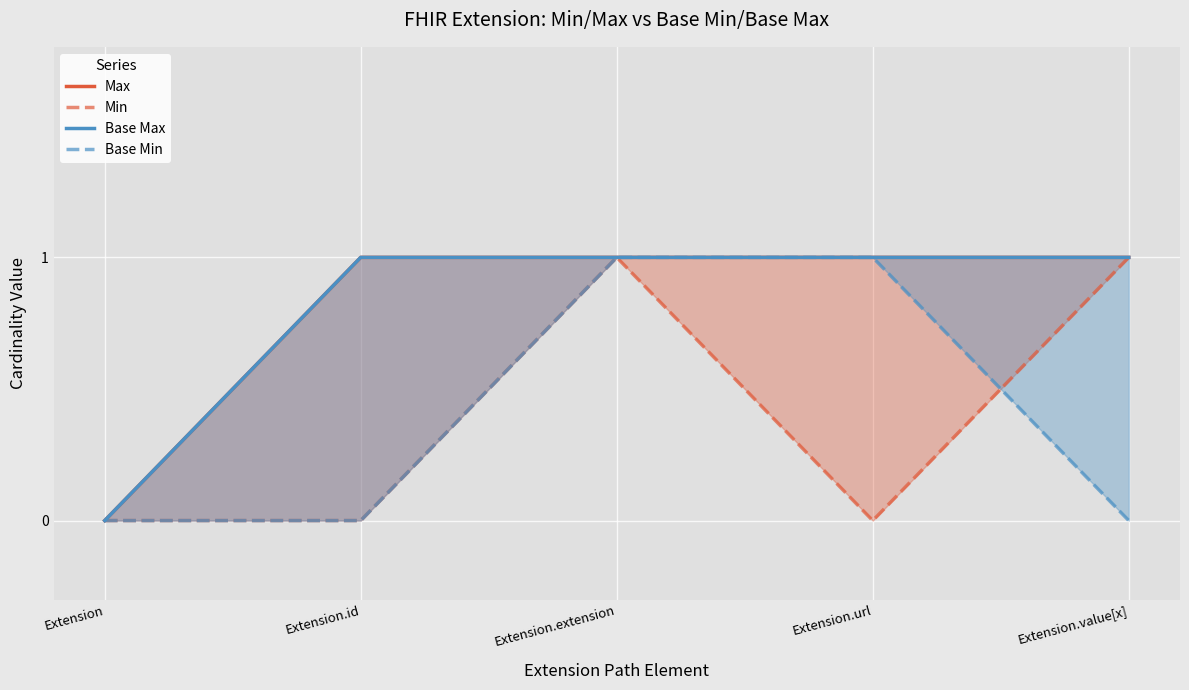

What is the difference between the second highest and minimum values in the Base Min series?

1